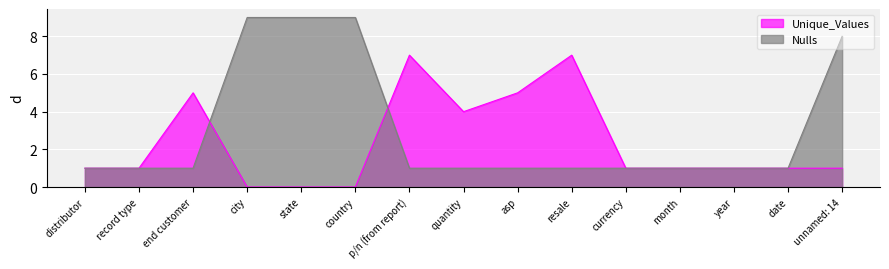

True or false: Nulls has more than 1 points higher than both neighbors.

False